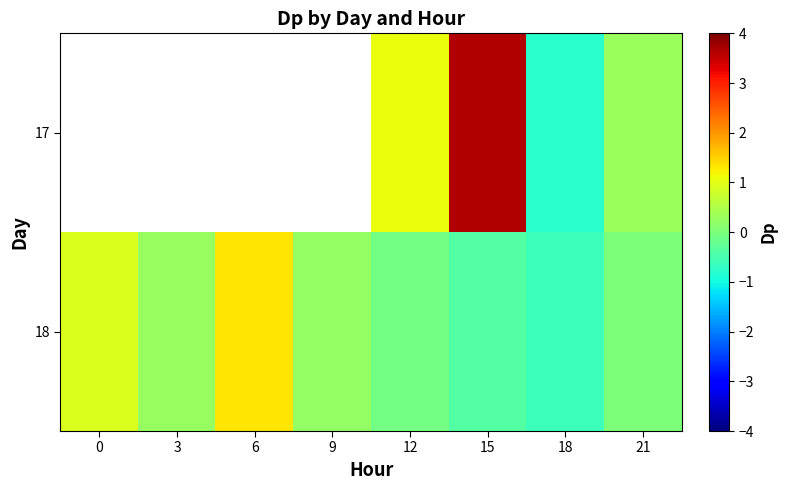

At which label is 18 closest to 0?

21